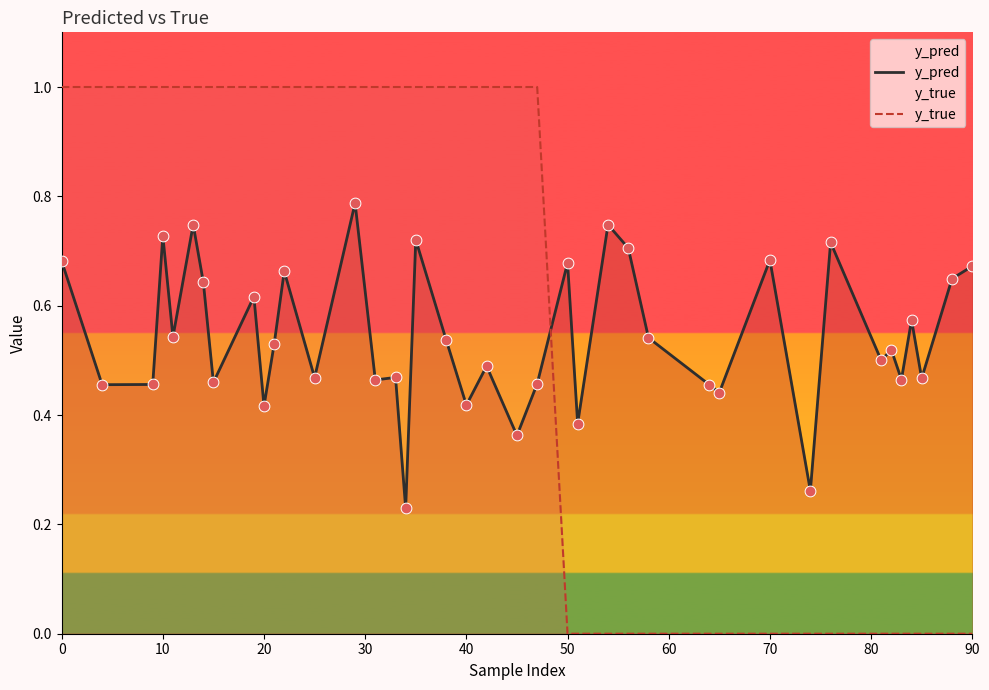

Which series has the widest spread of Y values?

y_true